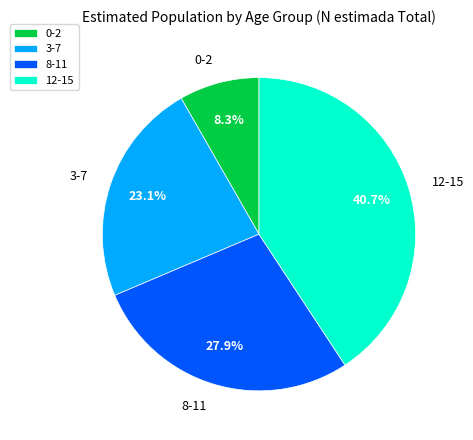

What is the smallest slice in the pie chart?

0-2